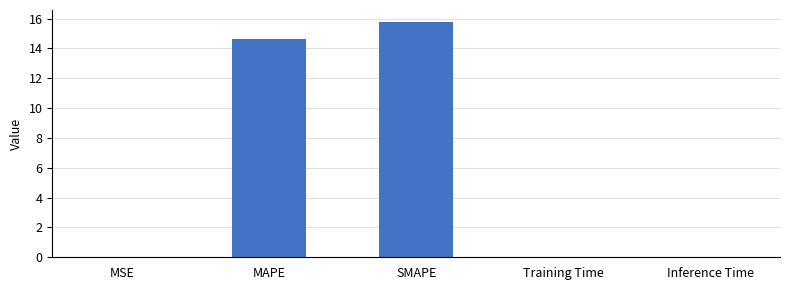

True or false: the data shows 14.6 at MAPE.

True